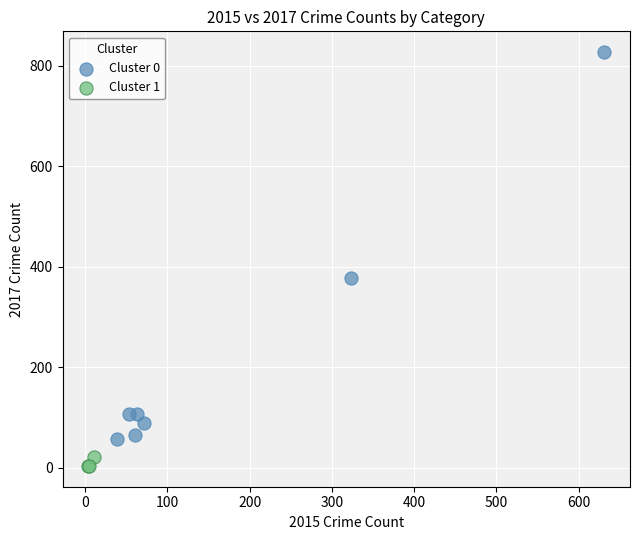

Which series has the largest Y range (max minus min)?

Cluster 0